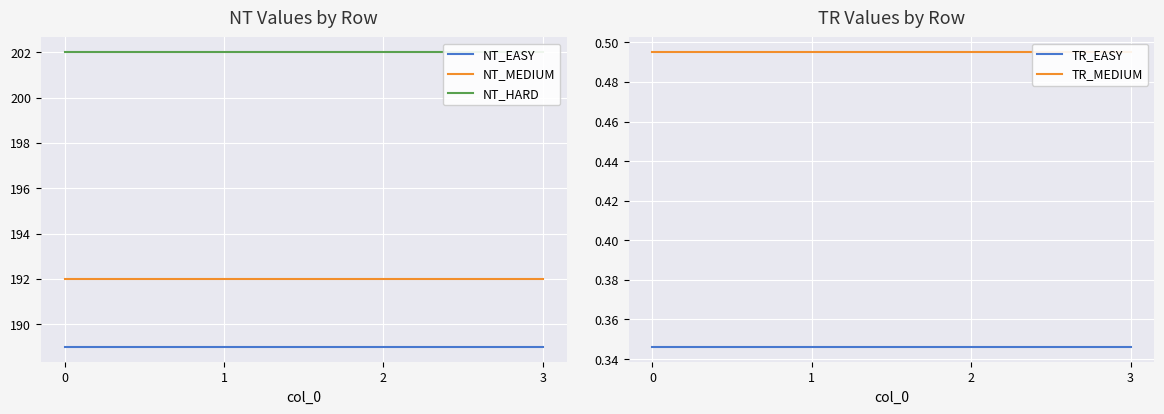

Rank the series at 3 from highest to lowest value.

NT_HARD, NT_MEDIUM, NT_EASY, TR_MEDIUM, TR_EASY